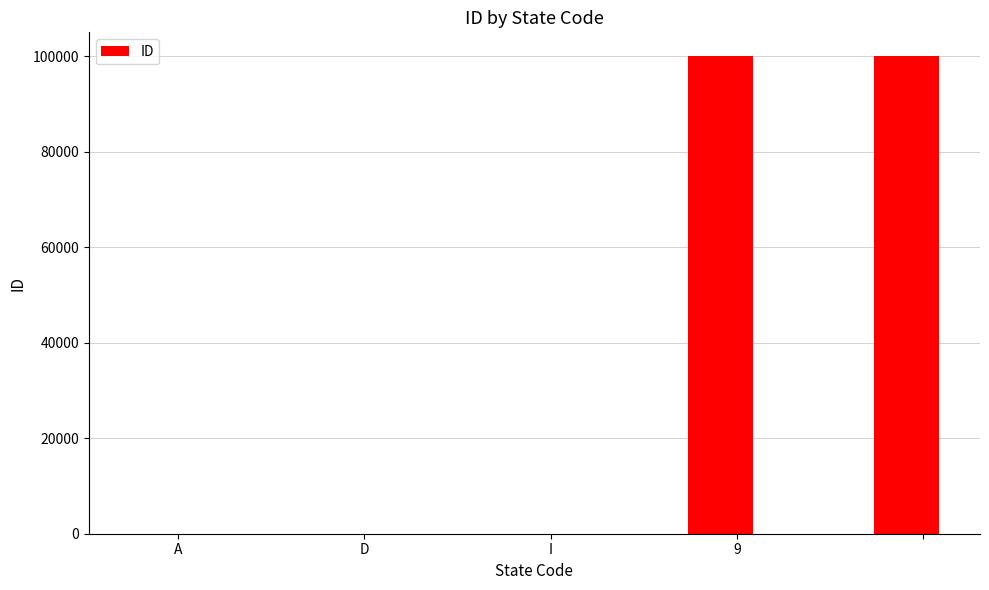

What is the greatest value displayed?

99999